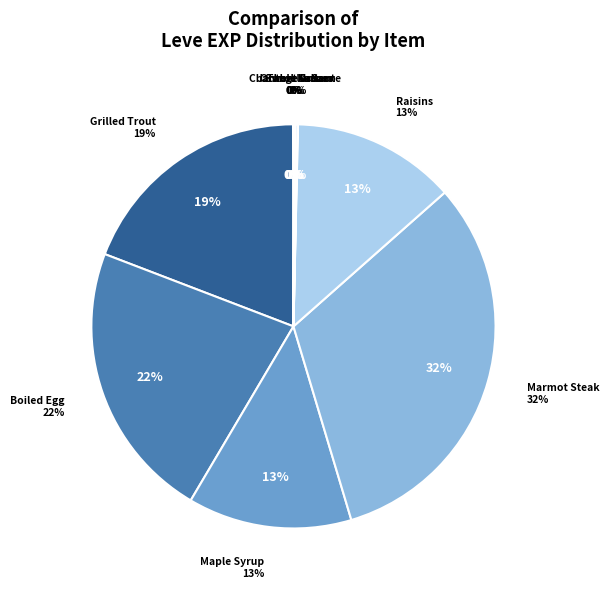

Count the number of slices in the pie.

10